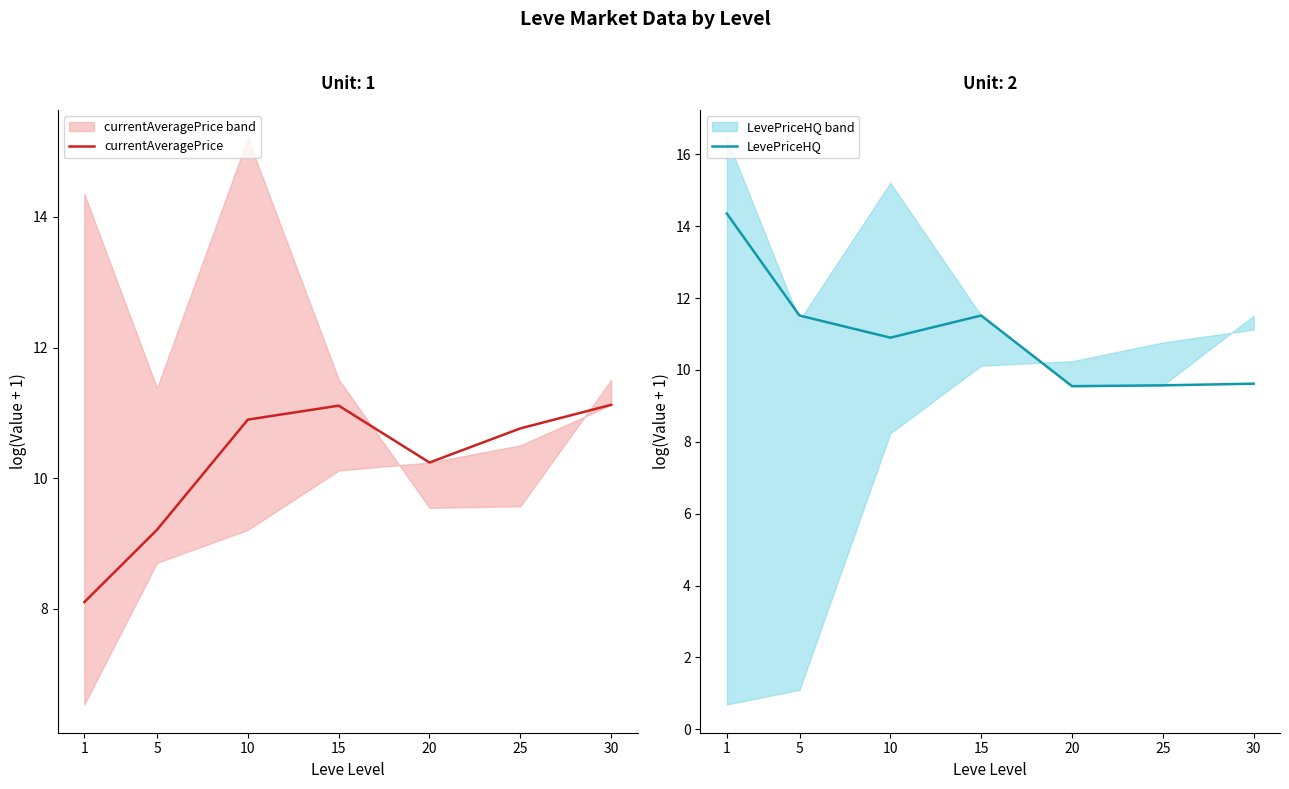

What is the value of the currentAveragePrice point at the 3rd from the left?

10.9